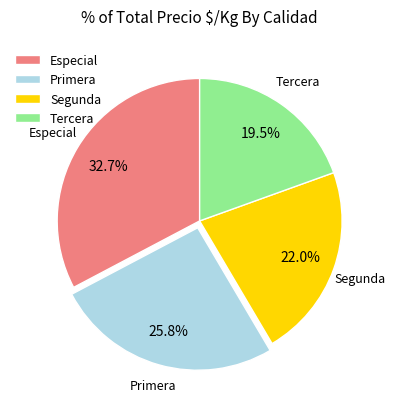

Rank the categories by value from lowest to highest.

Tercera, Segunda, Primera, Especial